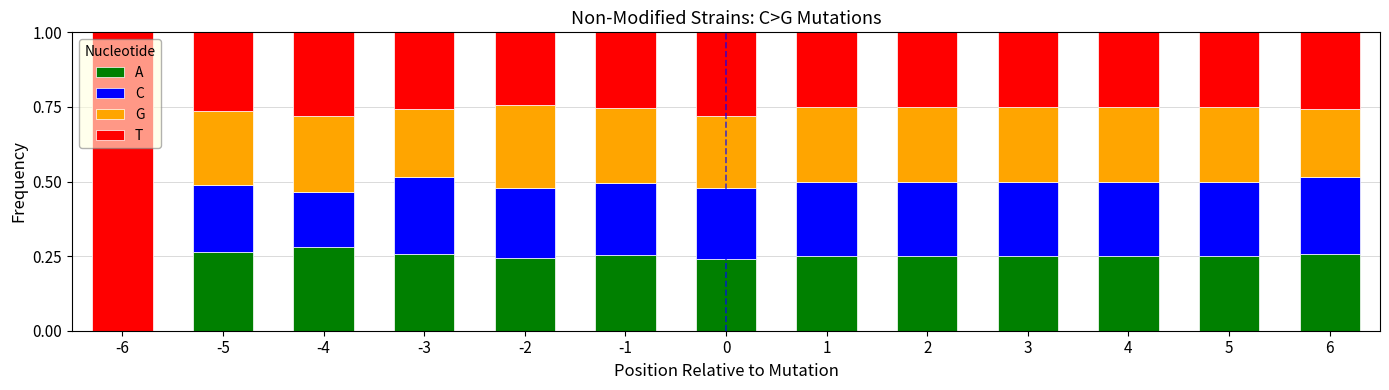

Is it true that A equals 0.1 at 6?

False